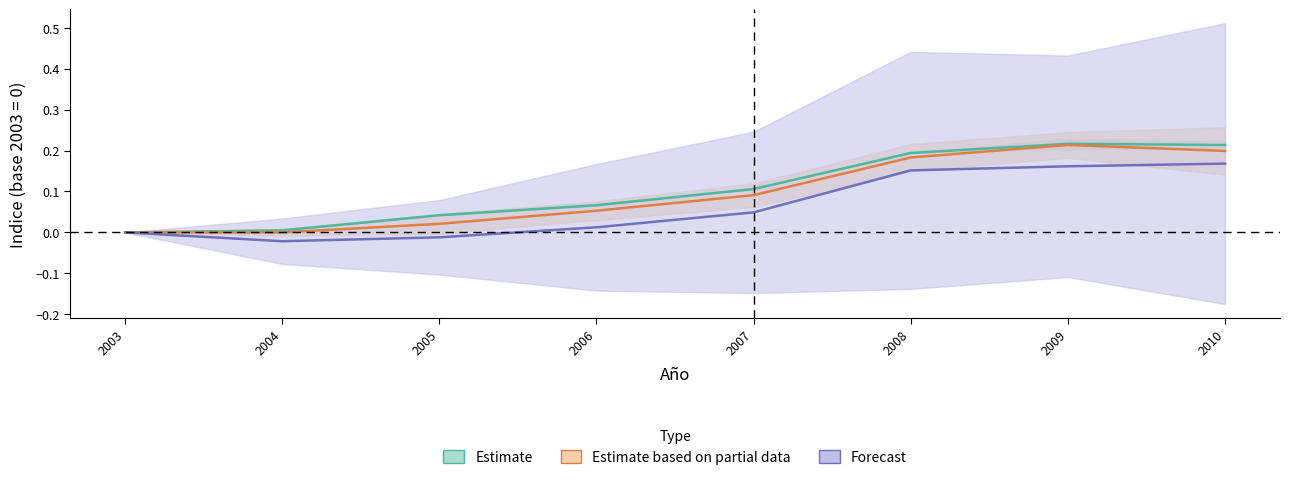

How many values in the Consumo Total series exceed 0?

5